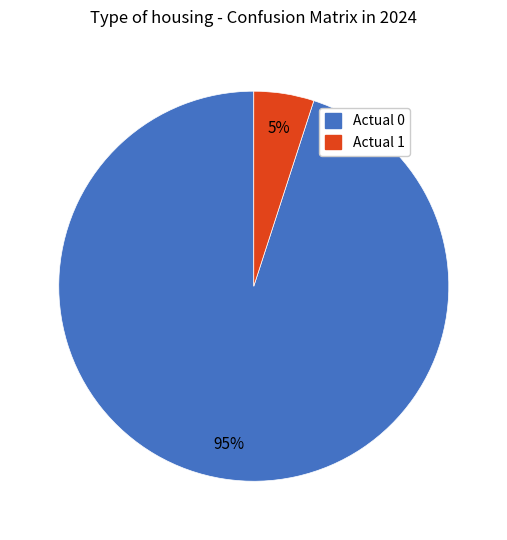

Rank the categories by value from lowest to highest.

Actual 1, Actual 0